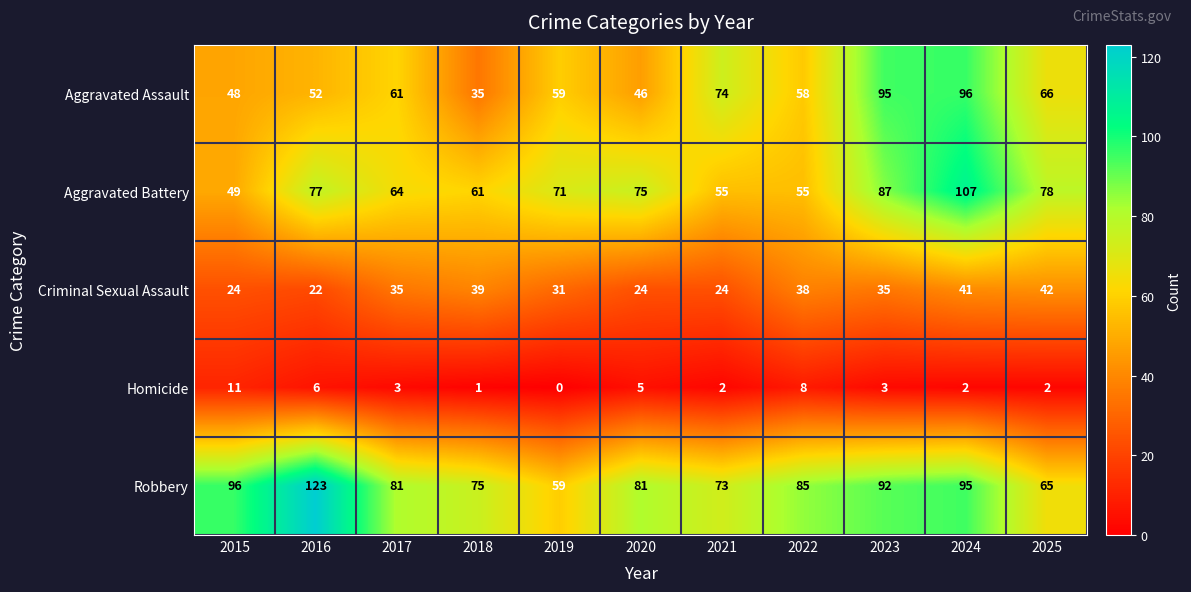

At which category is the sum across all series the highest?

2024